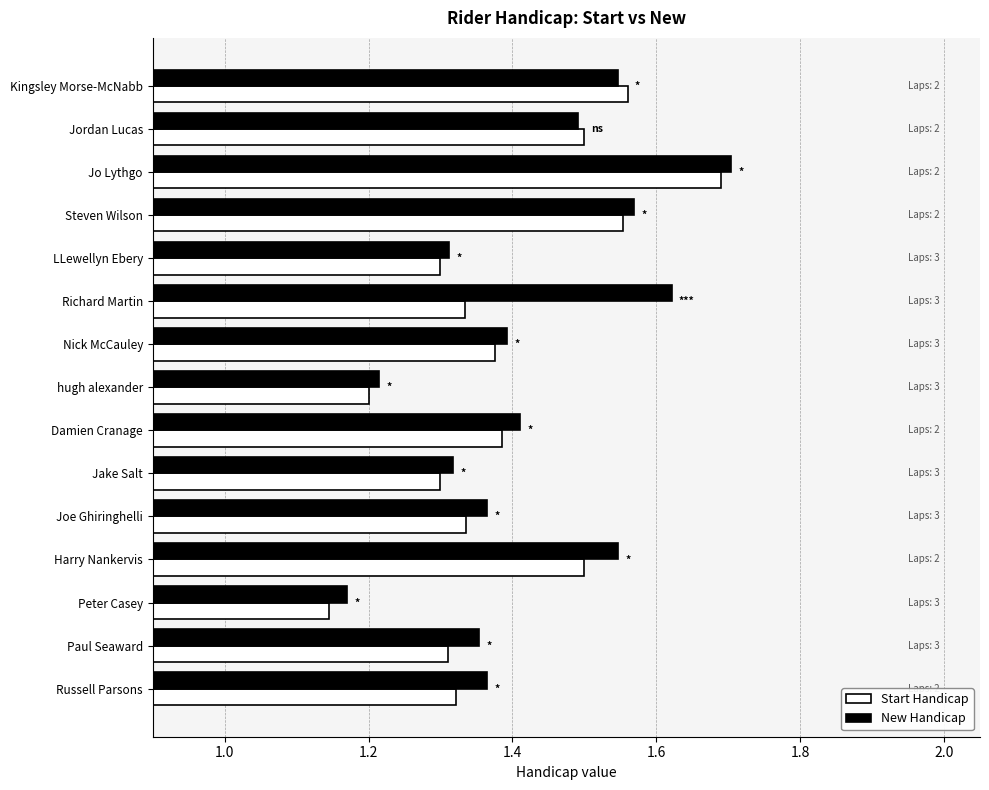

Count the Start Handicap values in the range 1 to 2.

15